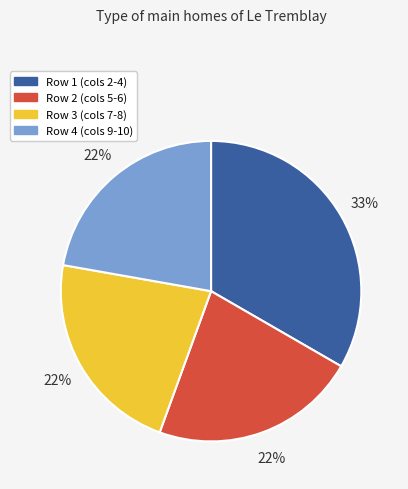

To the nearest percent, what is the difference between the largest and smallest slice percentages?

11%